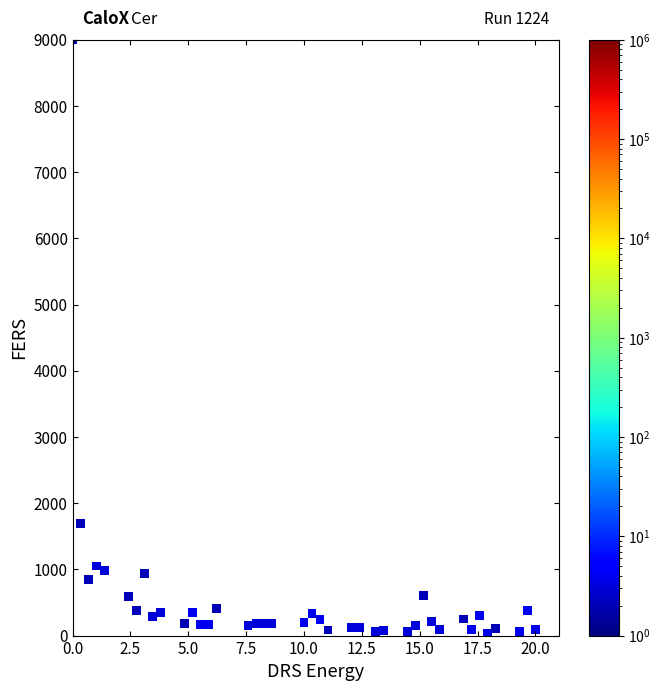

What Y value in the scatter plot is closest to 4520?

1692.8